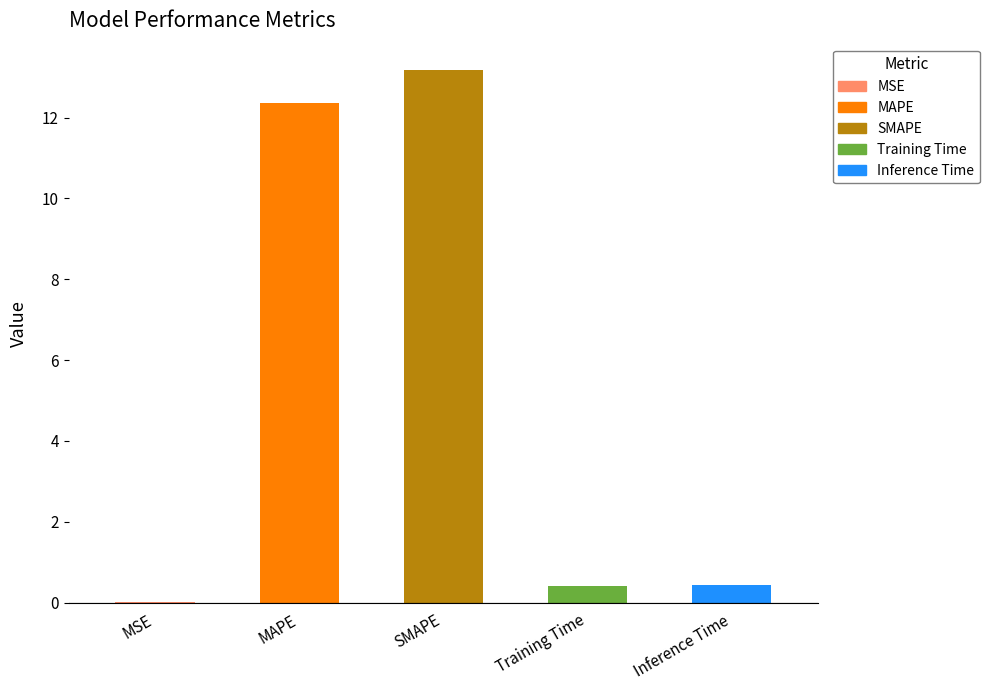

Are the bars horizontal?

No